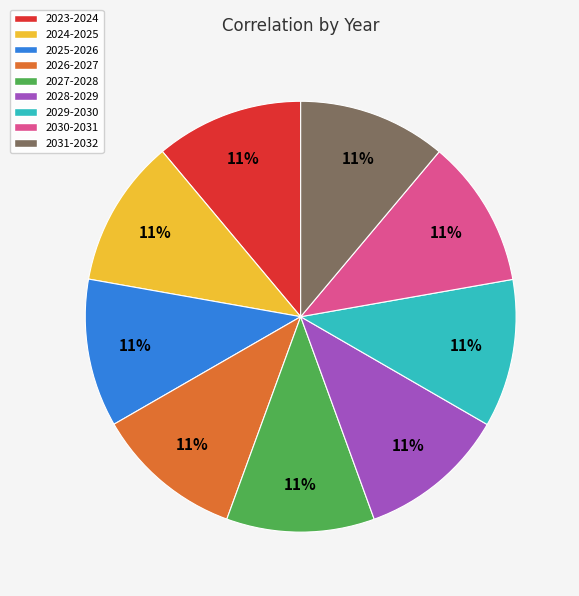

To the nearest percent, what is the combined percentage of 2026-2027 and 2025-2026?

22%